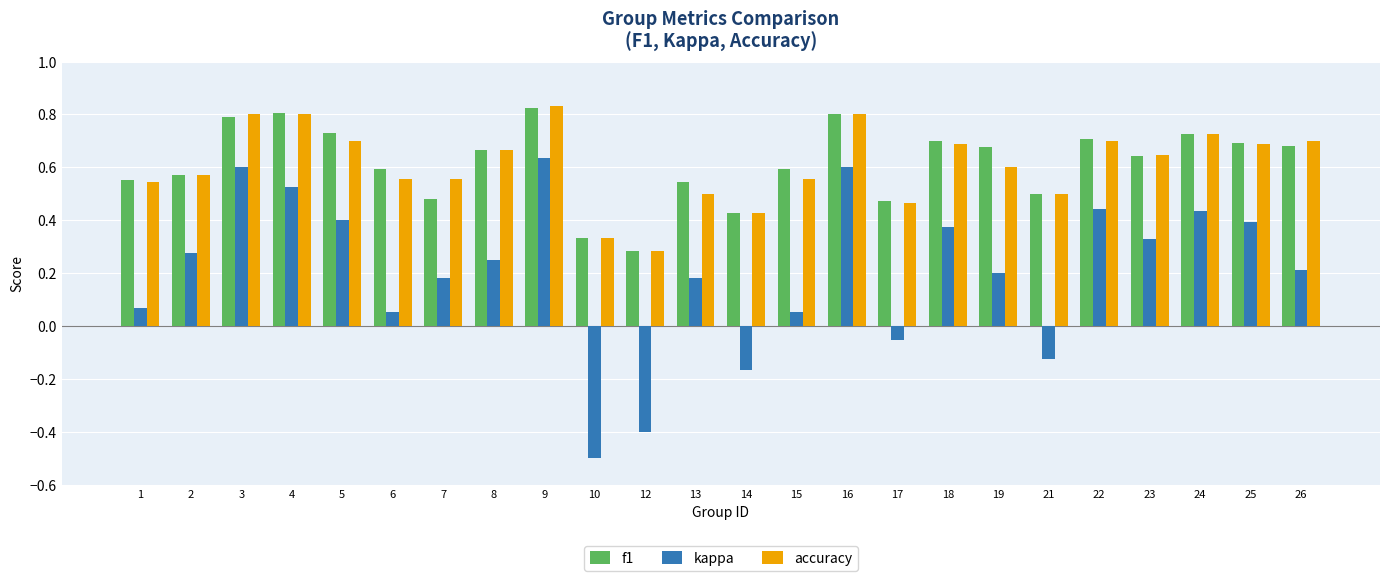

What is the minimum value shown in the chart?

-0.5